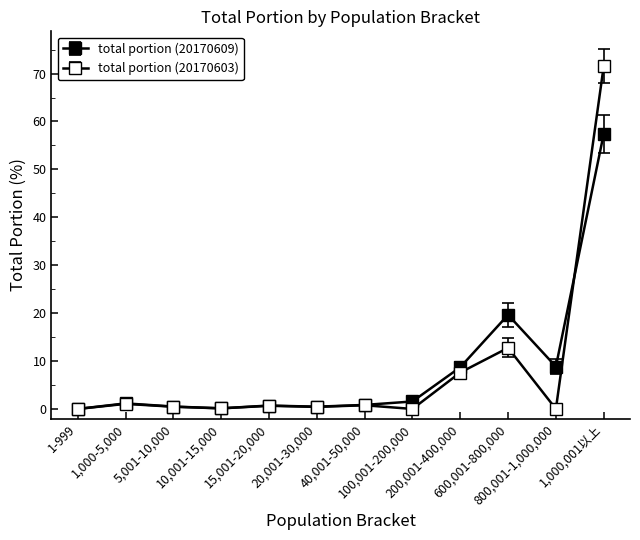

What is the label of the 8th point from the left?

100,001-200,000